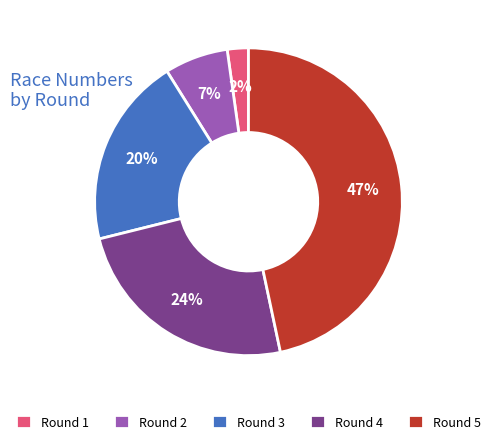

Does Round 4 account for over 50% of the chart?

No